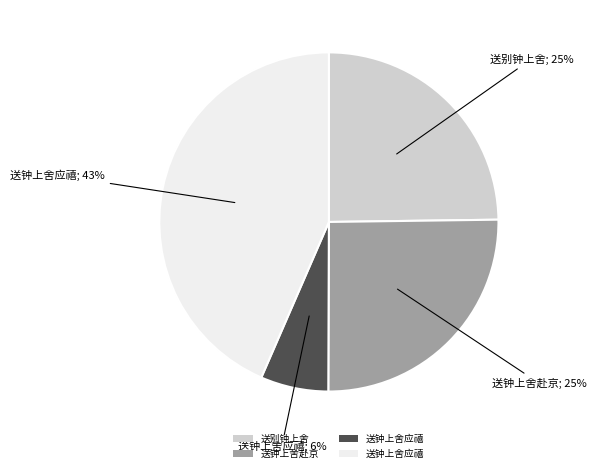

Is there a majority slice in this chart?

No